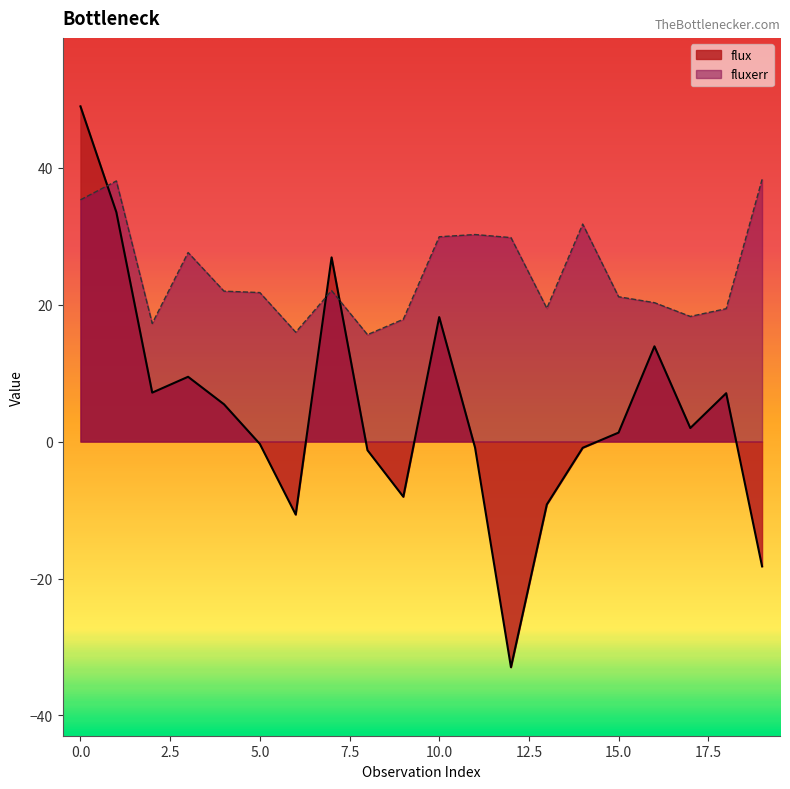

Count the number of data series in this chart.

2